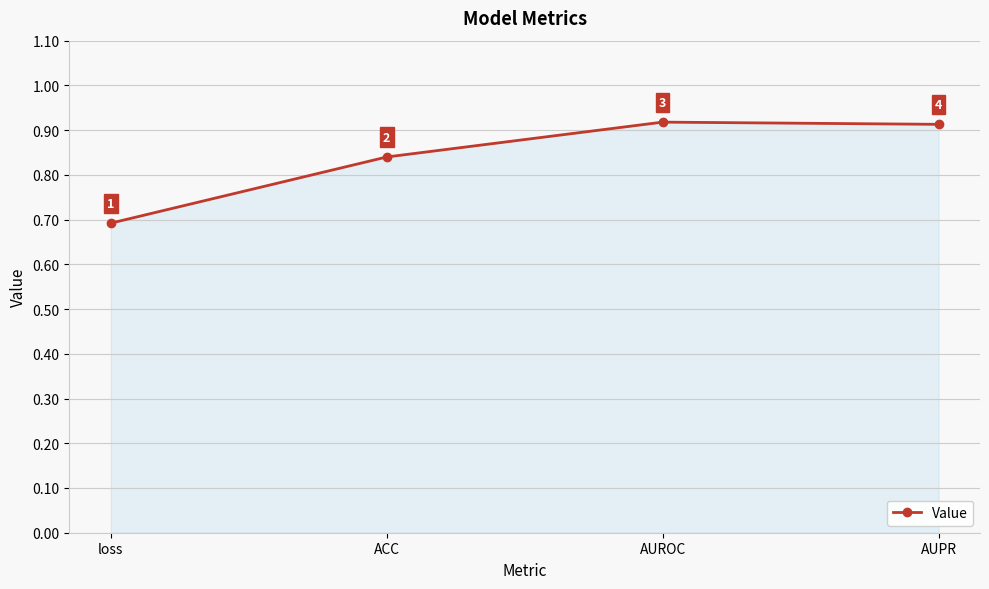

The chart shows a value of 1.2 at ACC. True or false?

False